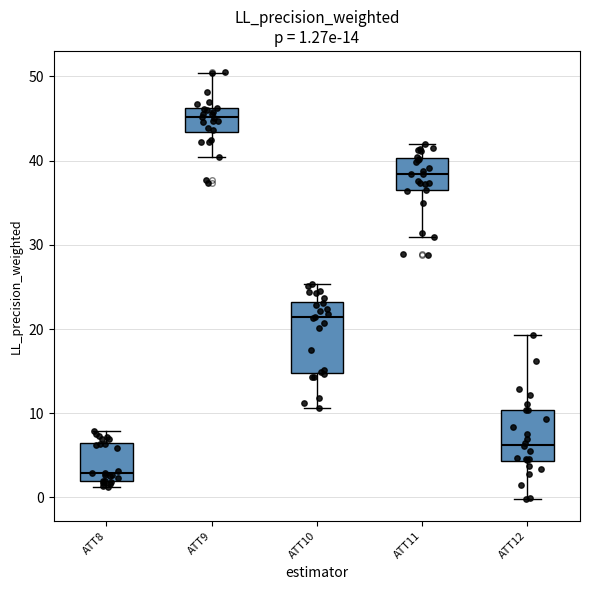

Which box's median line is the highest?

ATT9